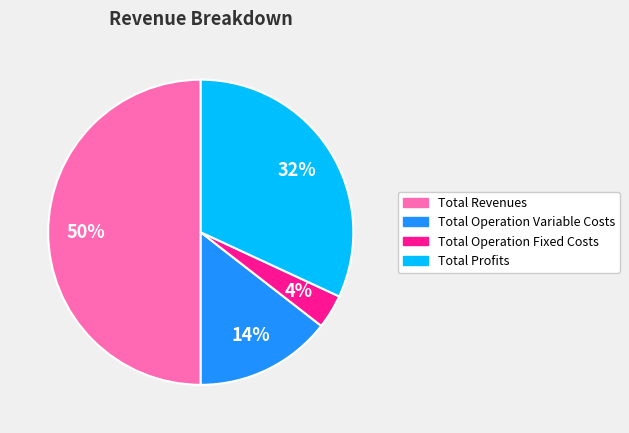

To the nearest percent, what is the difference between the largest and smallest slice percentages?

46%